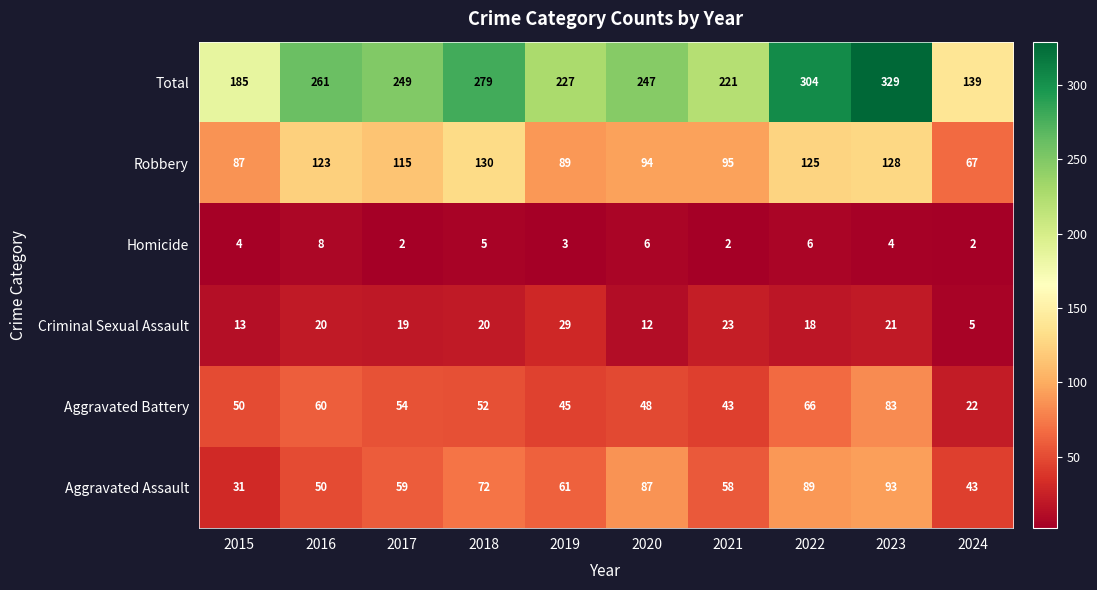

How many values in the Robbery series are below 115?

5